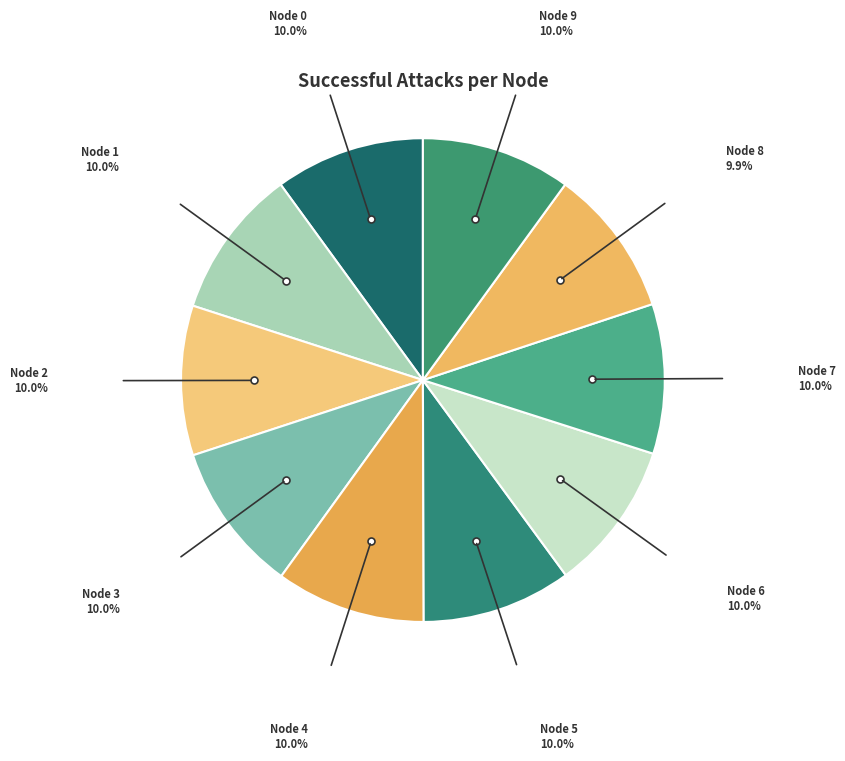

Count the number of slices in the pie.

10